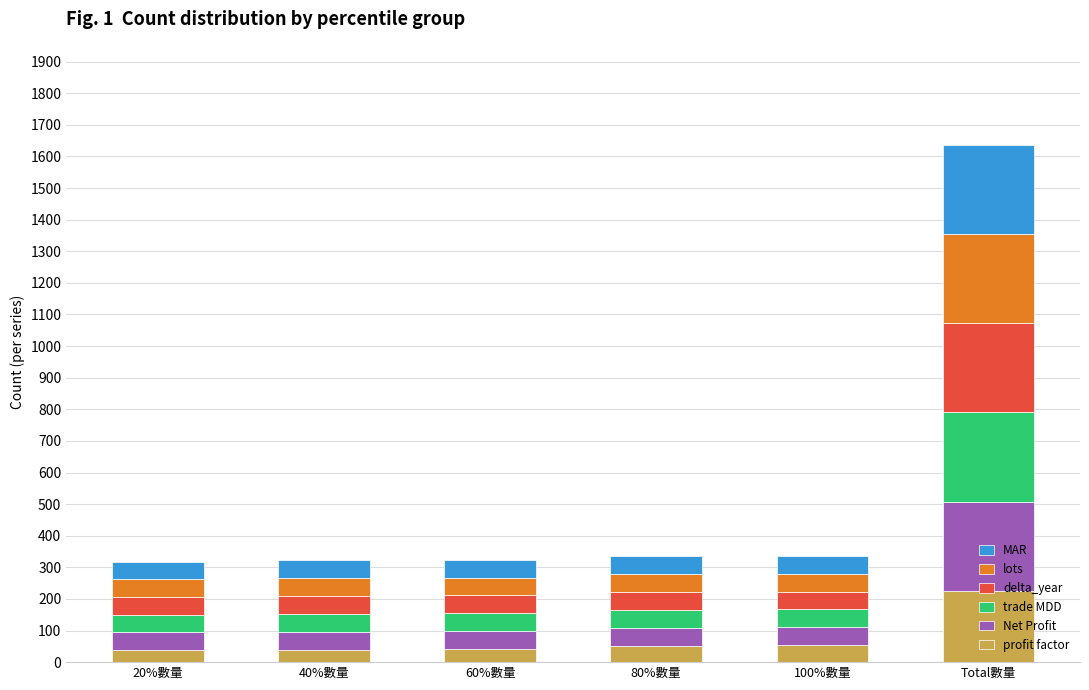

What is the highest value of the profit factor series?

226